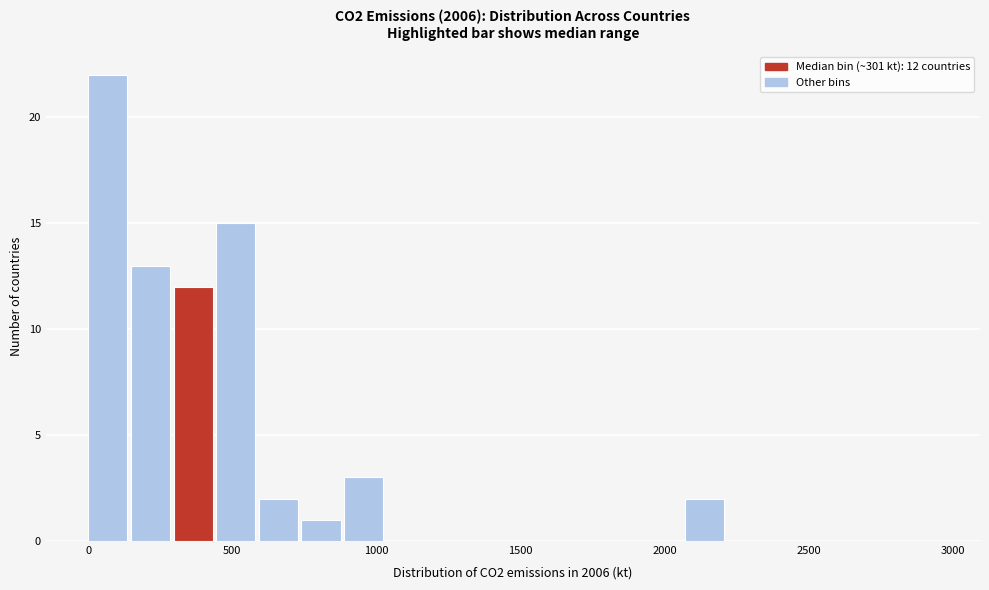

Read against the x-axis, roughly where is the centre of the tallest bar?

50